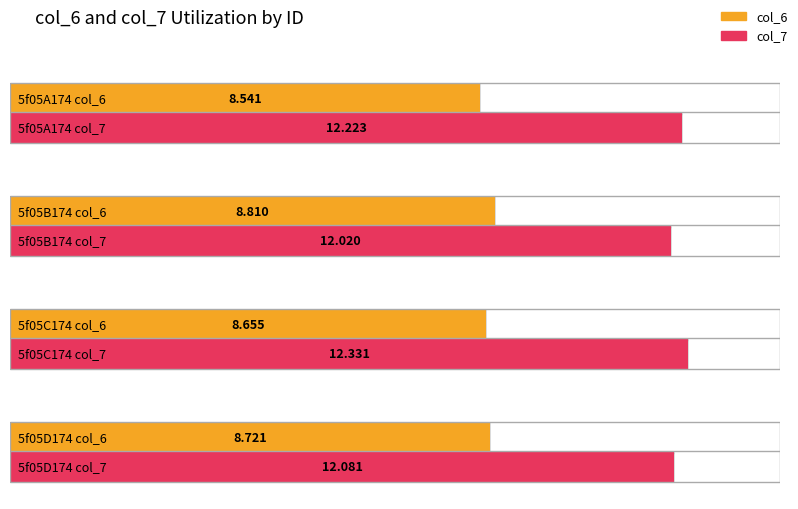

At which label is col_7 closest to 12?

5f05B174